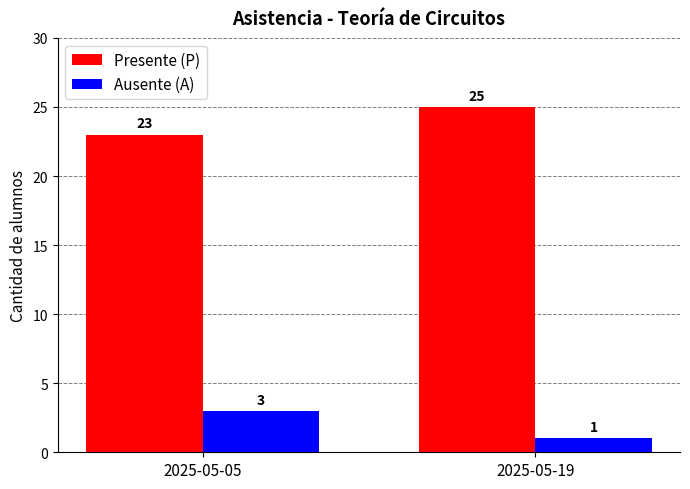

What is the value of the Presente (P) bar at the 1st from the left?

23